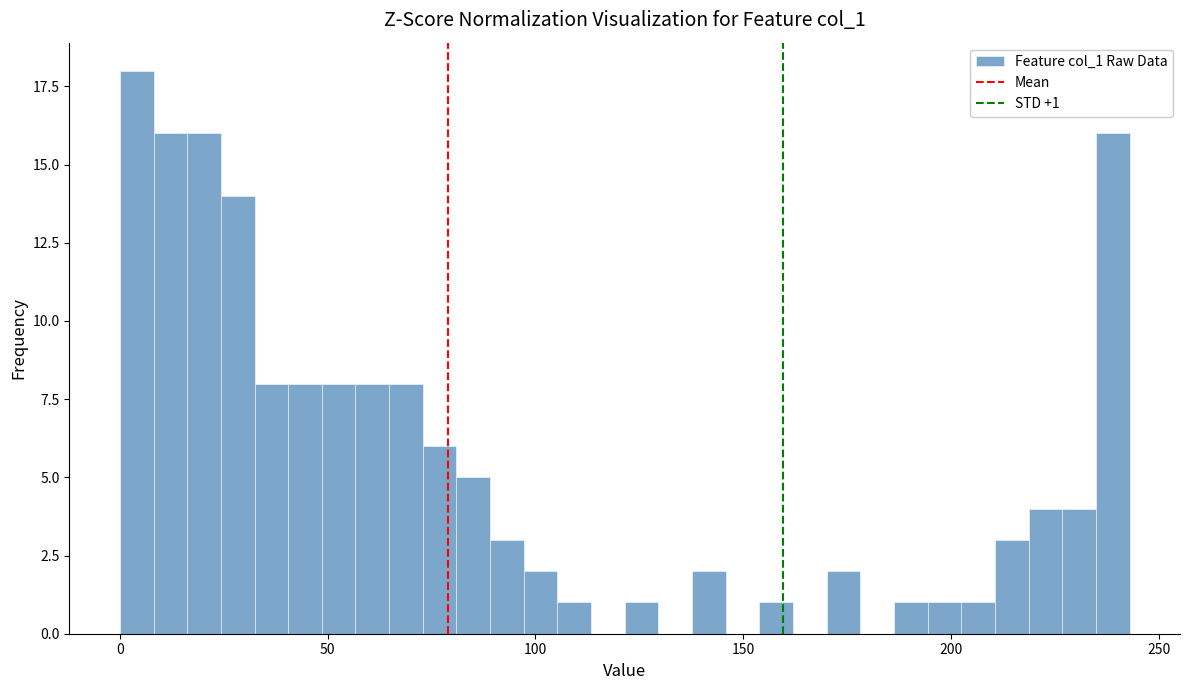

Around what value on the x-axis is the tallest bar? Give the approximate position of its centre, as read against the axis.

5